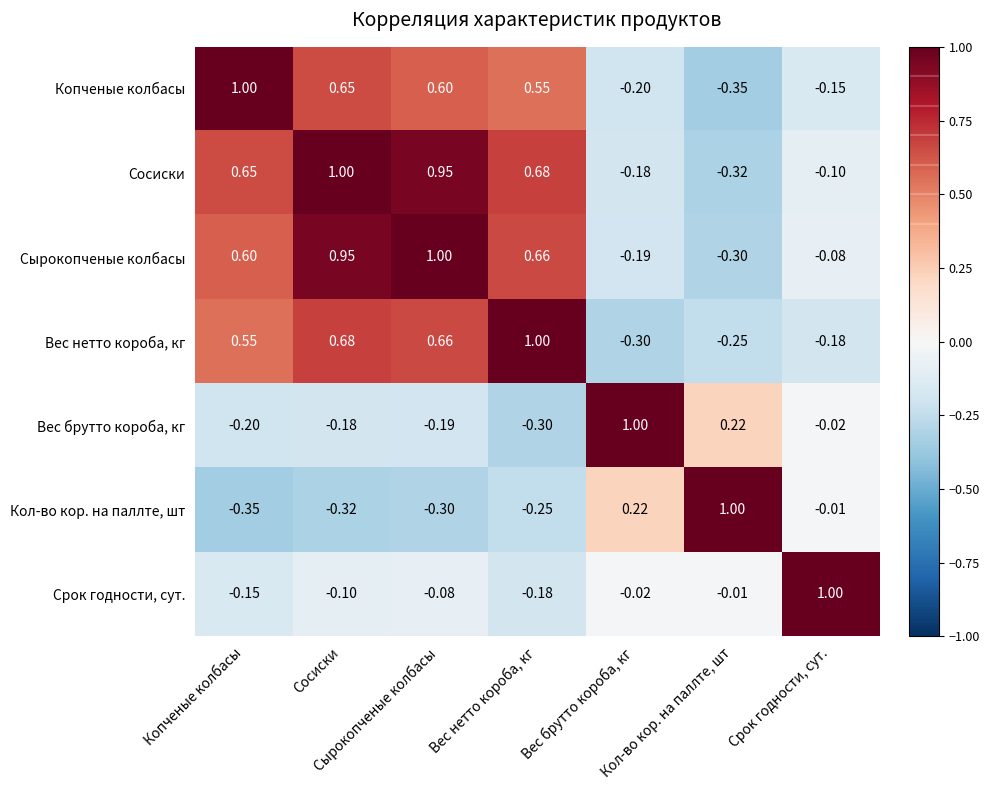

How many categories are shown in the chart?

7